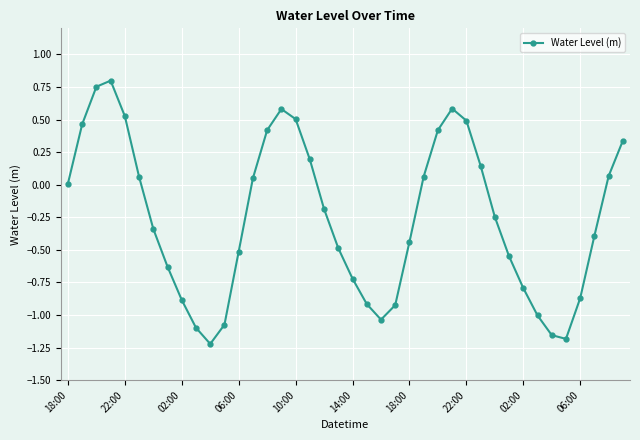

What is the sum of all values?

-10.2